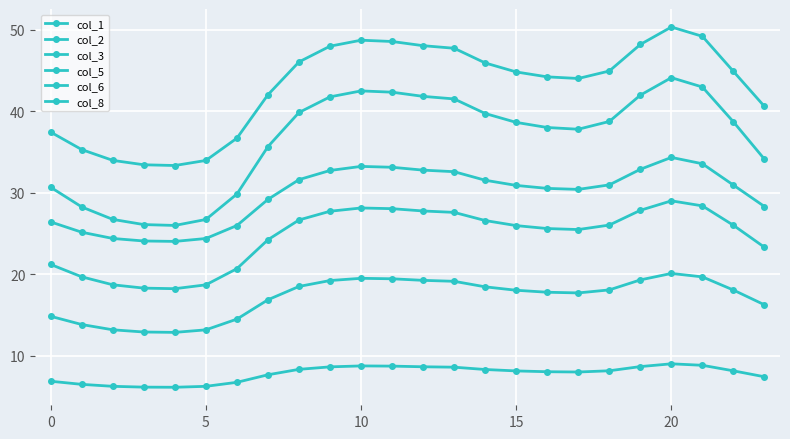

Rank the series by their maximum value, from lowest to highest.

col_3, col_2, col_1, col_6, col_8, col_5